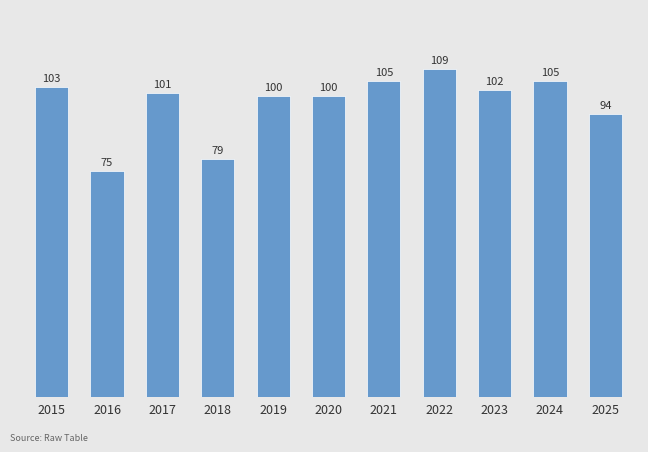

Does the chart contain stacked bars?

No